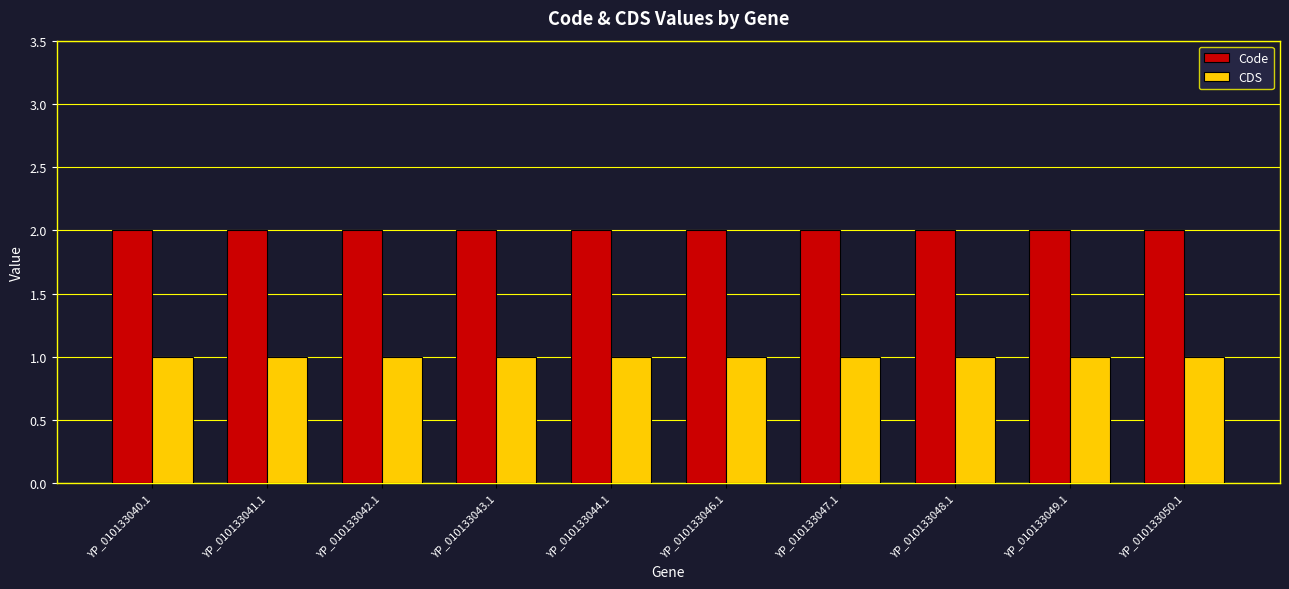

Are the bars grouped side by side (vs. stacked)?

Yes